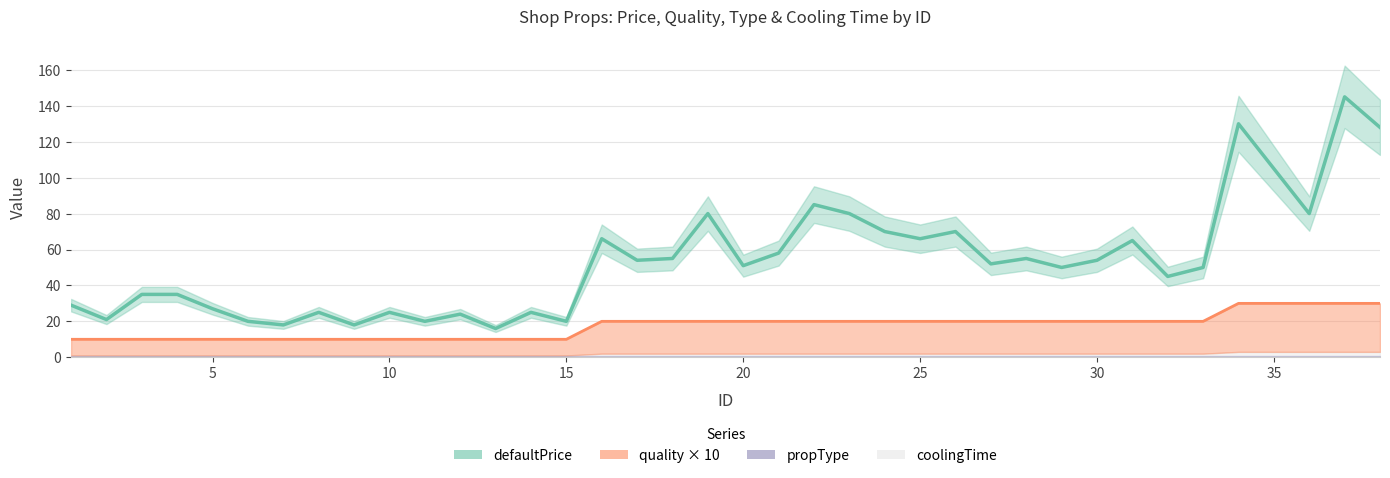

What is the greatest value displayed?

145